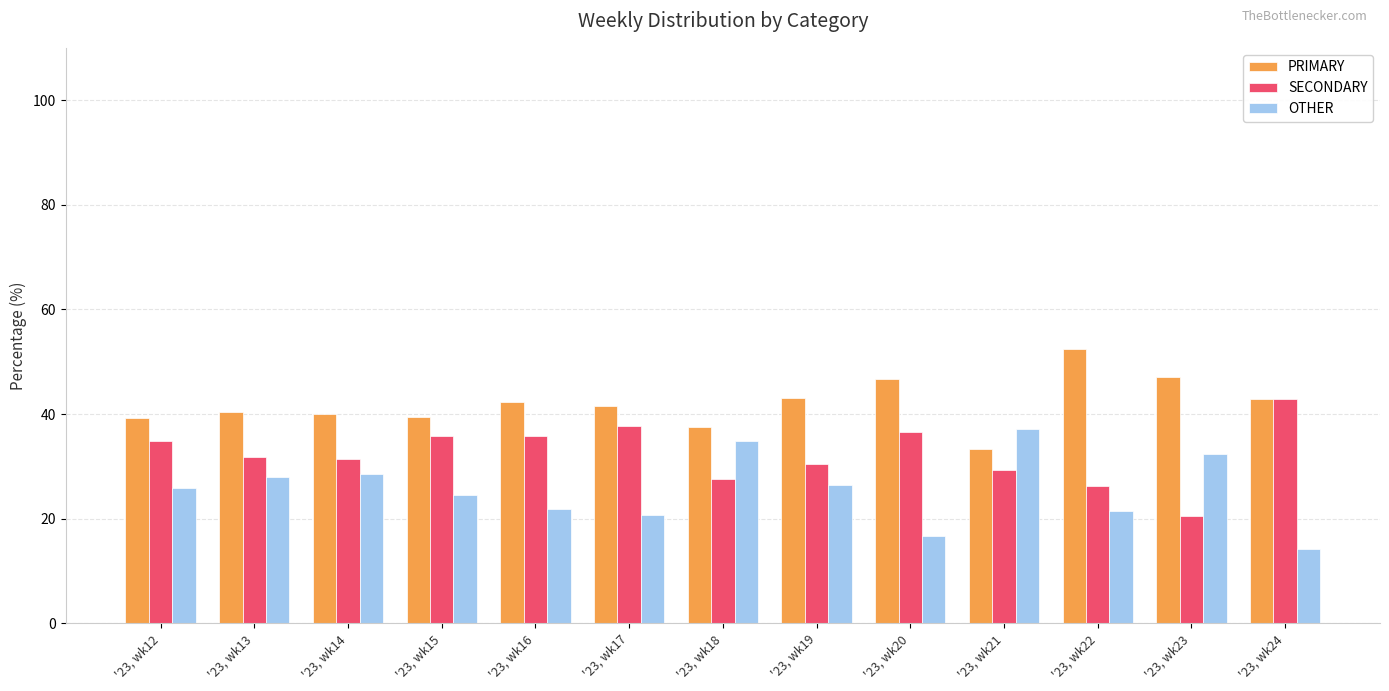

Rank the series by their maximum value, from lowest to highest.

OTHER, SECONDARY, PRIMARY